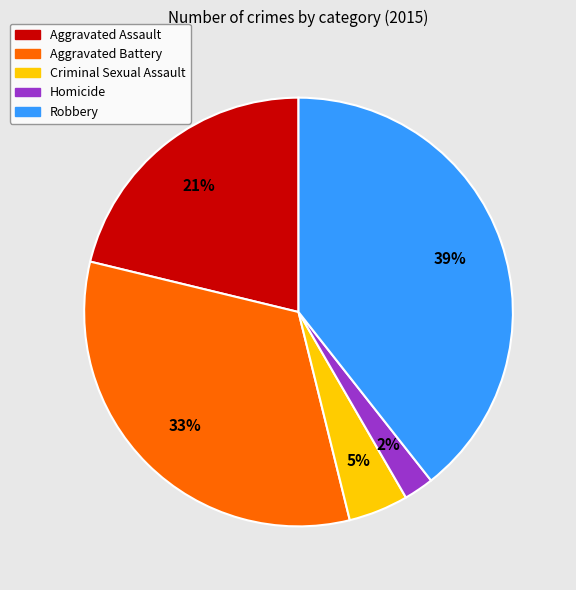

Is Criminal Sexual Assault the majority of the pie?

No